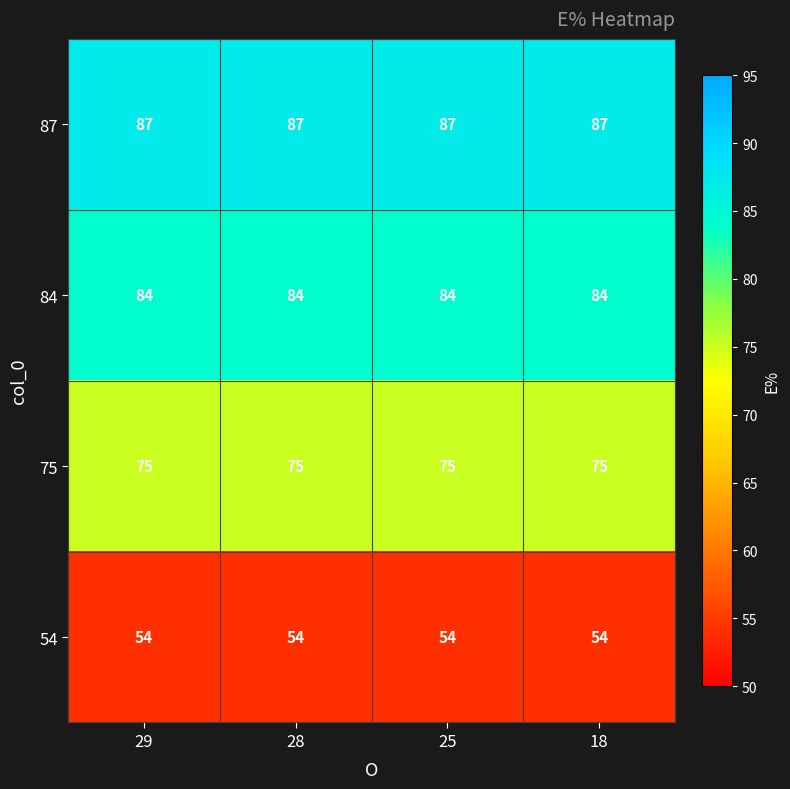

Which series has the largest total across all categories?

87